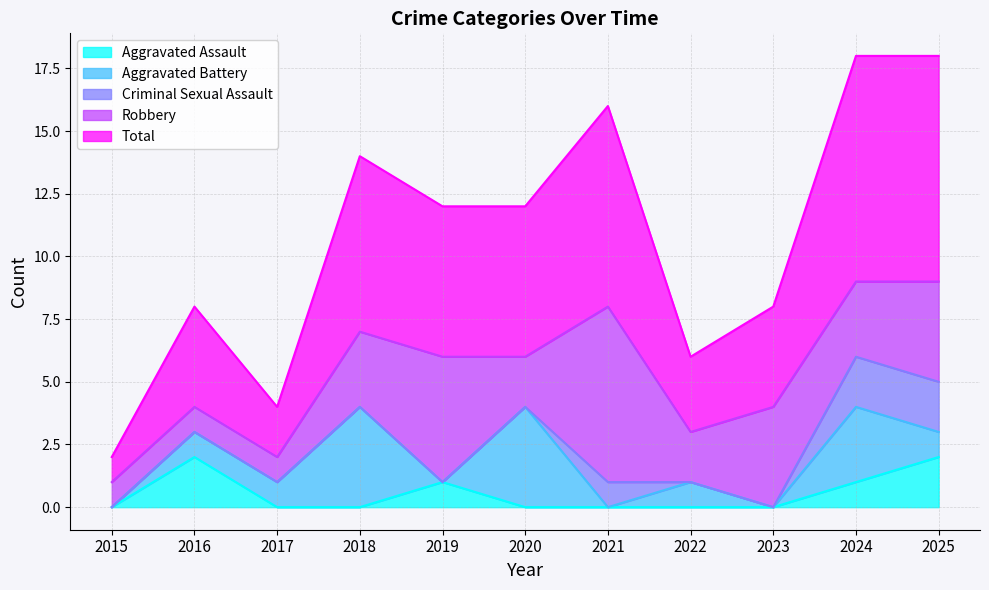

At 2018, list the series in order from smallest to largest.

Aggravated Assault, Criminal Sexual Assault, Robbery, Aggravated Battery, Total